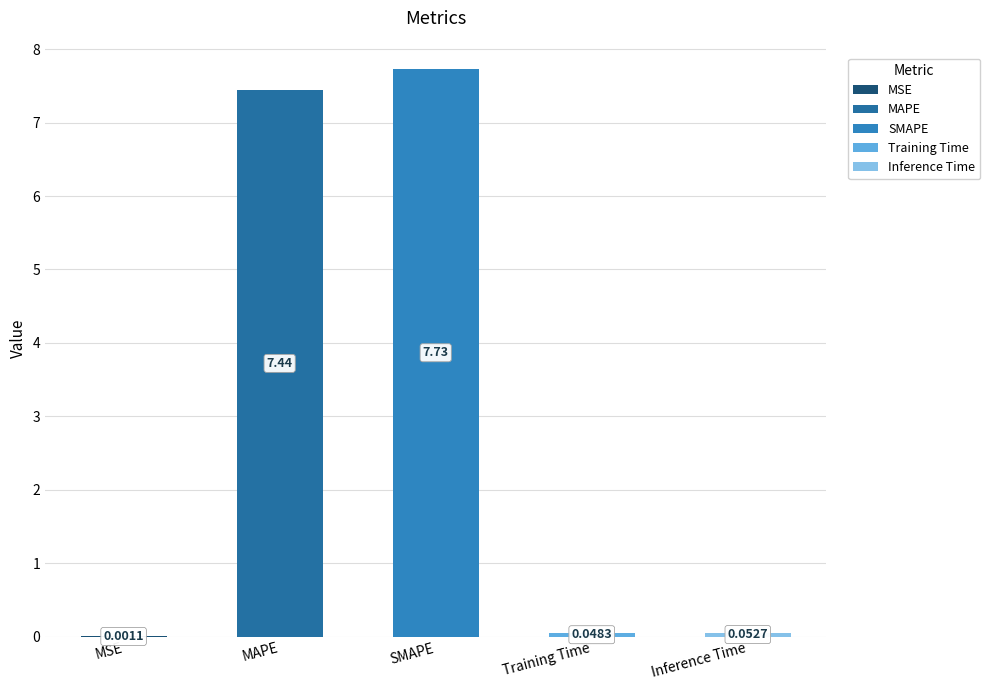

Rank the categories by value from lowest to highest.

MSE, Training Time, Inference Time, MAPE, SMAPE